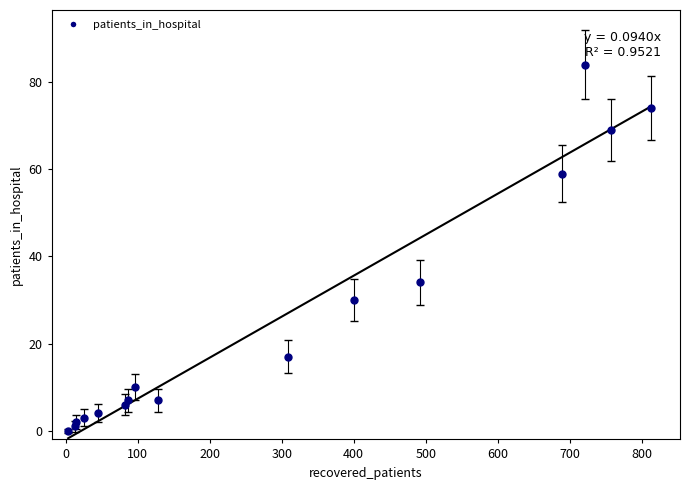

What Y value in the scatter plot is closest to 42?

34